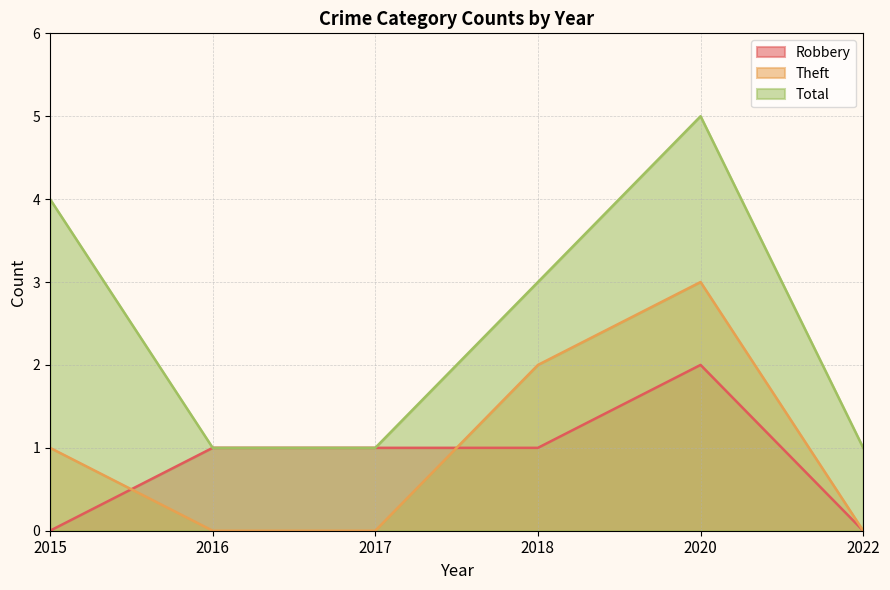

What is the difference between the second highest and second lowest values in the Robbery series?

1